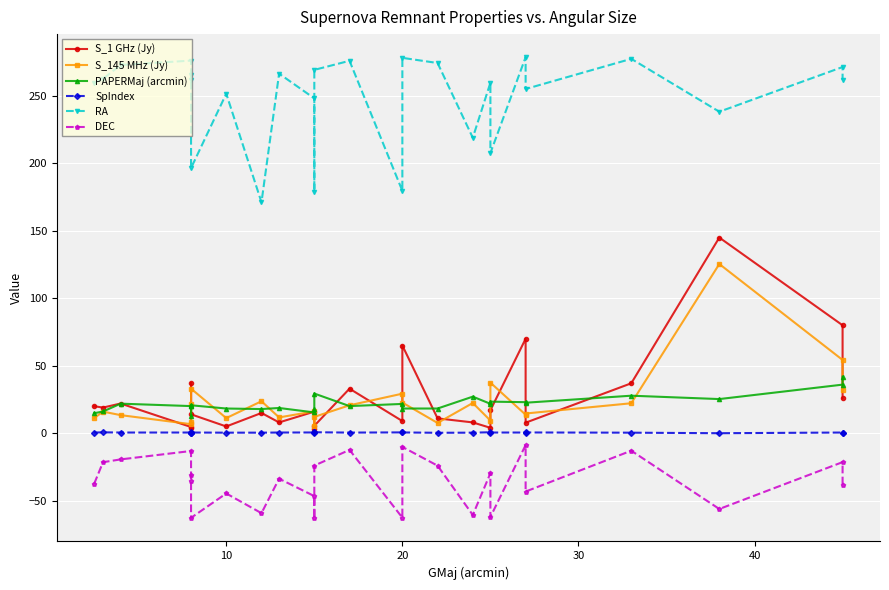

How many distinct data groups are displayed?

6